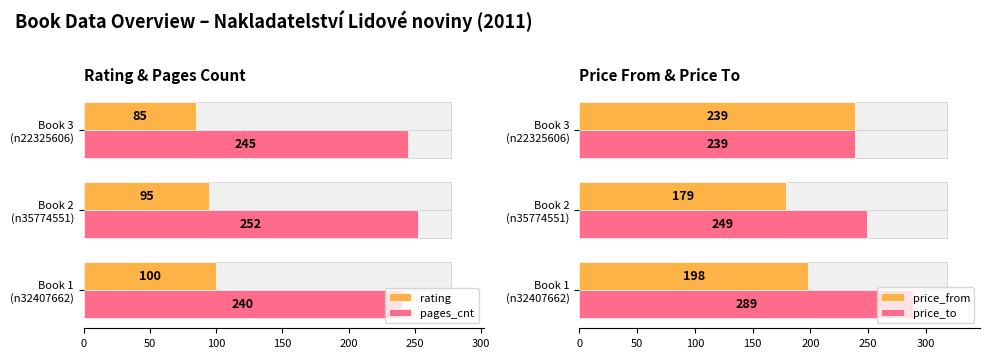

The value of price_to at Book 2 (n35774551) is 134. True or false?

False